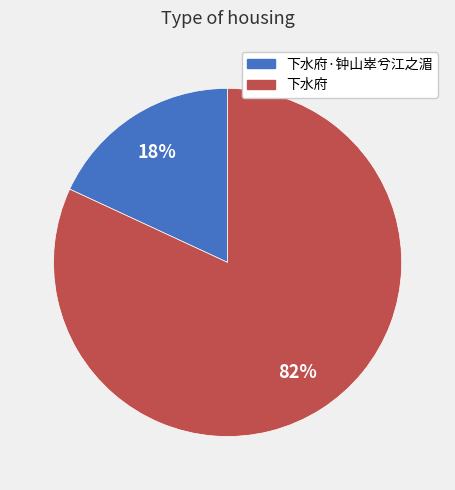

Is there any slice that represents more than half of the pie?

Yes